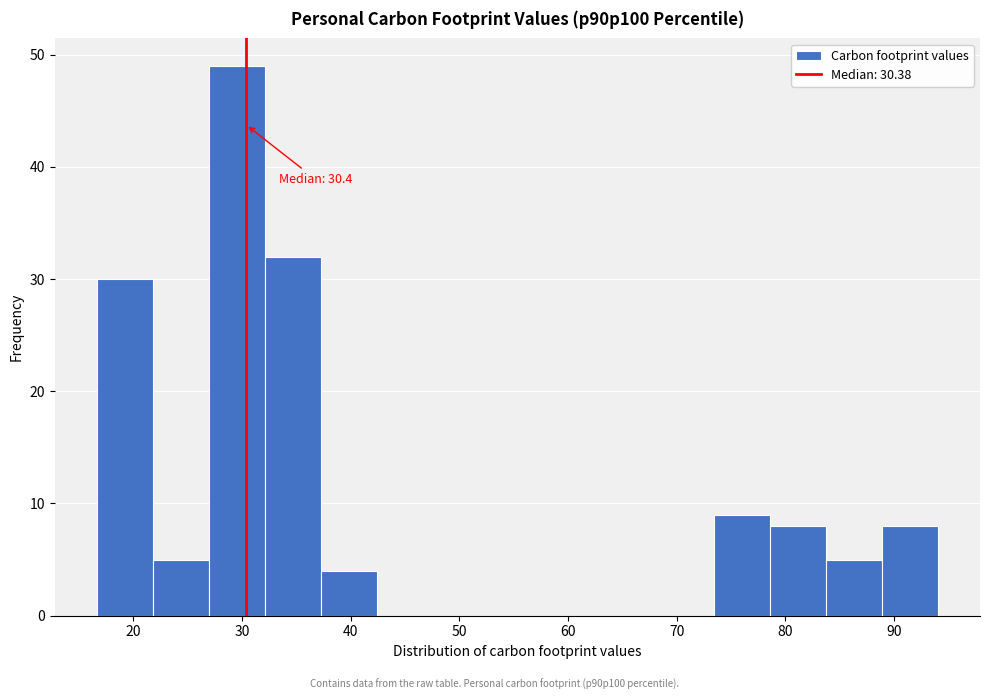

Which range on the x-axis has the tallest bar?

27 to 32